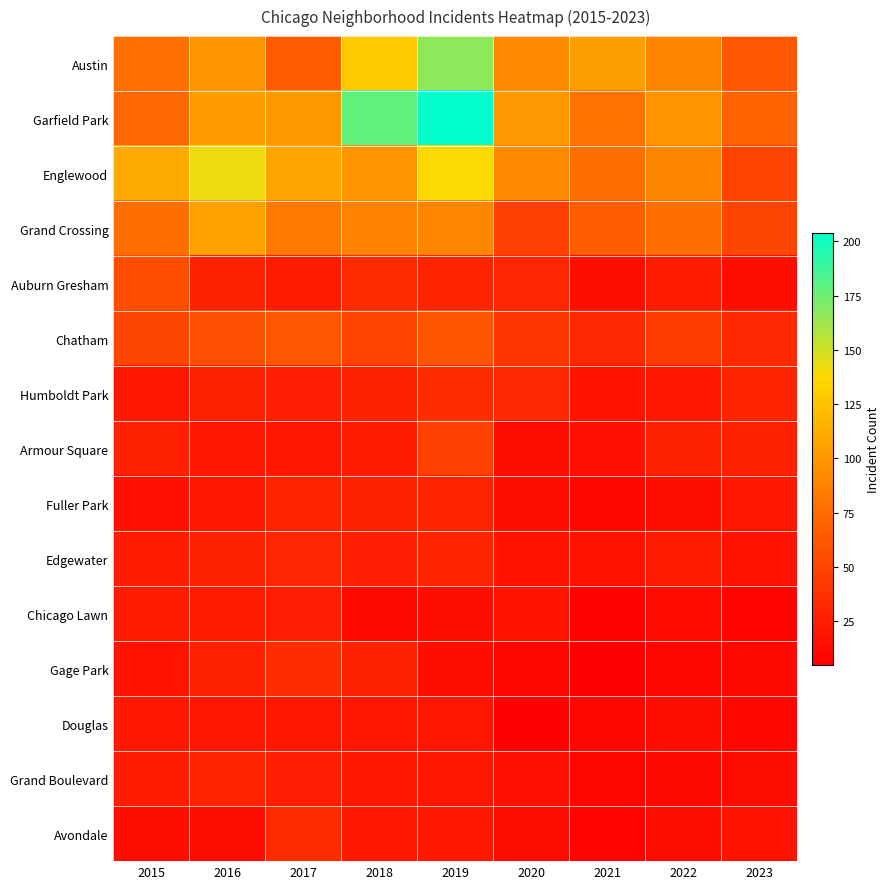

Which has a higher value, 2023 or 2016?

2016